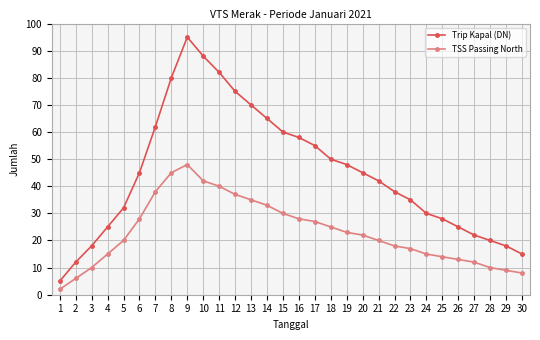

What is the spread (max minus min) of values at 8?

35